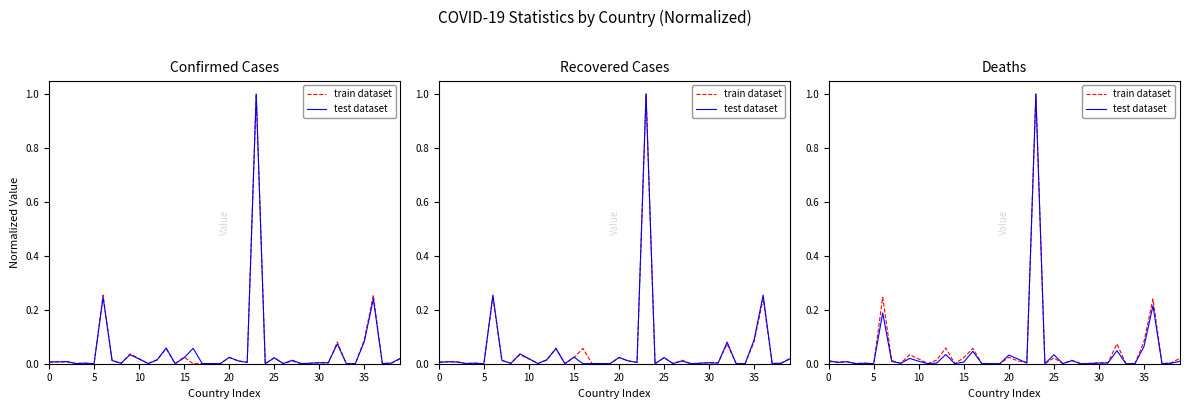

How many interior local peaks does the train dataset series have?

12